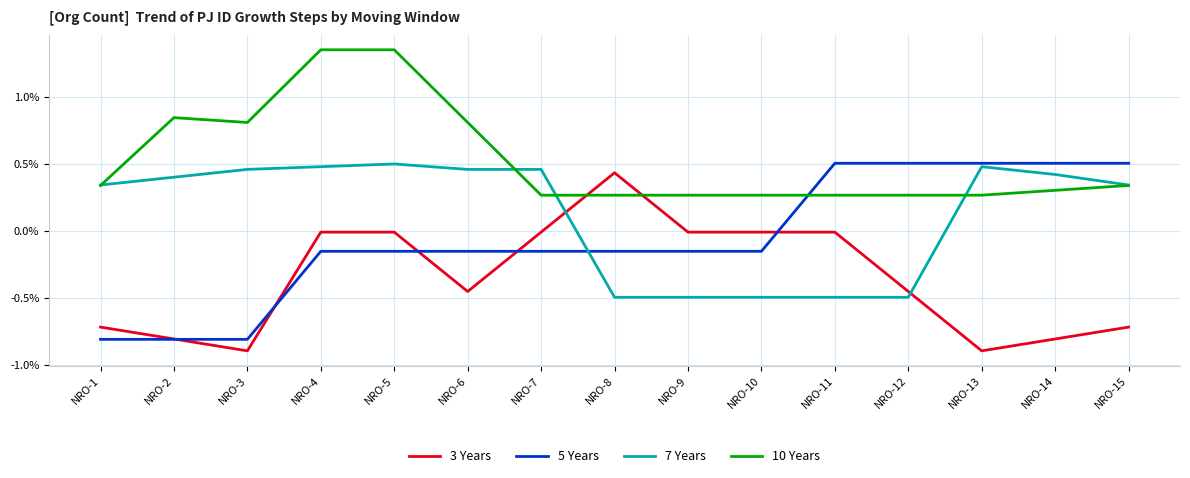

True or false: 5 Years has a value of 0.2 at NRO-15.

False